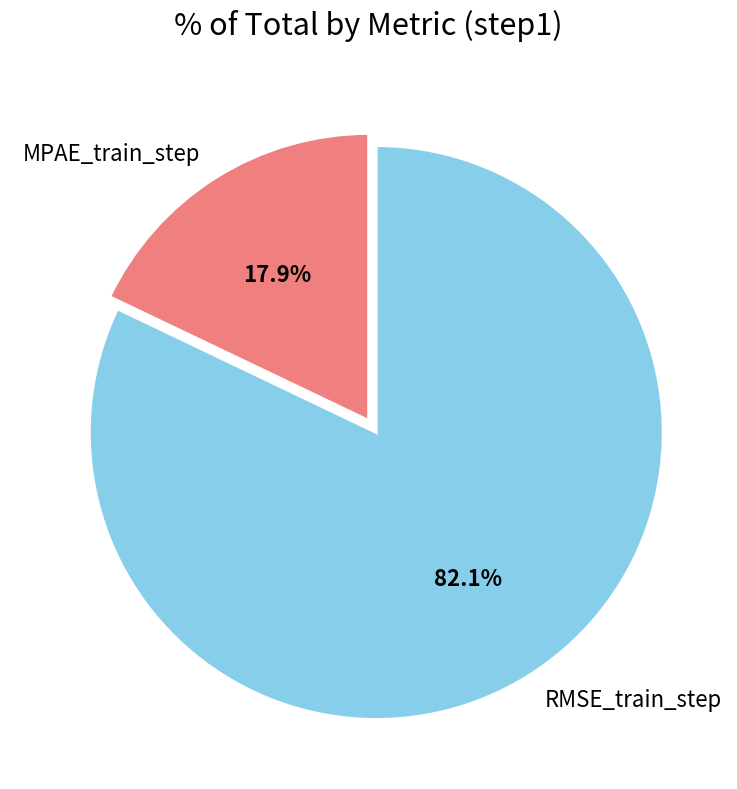

What is the largest slice in the pie chart?

RMSE_train_step